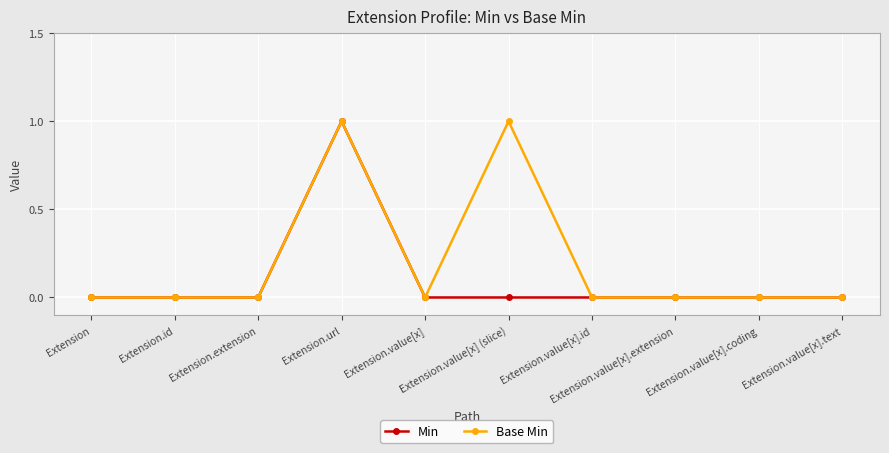

Which series has the largest total across all categories?

Base Min